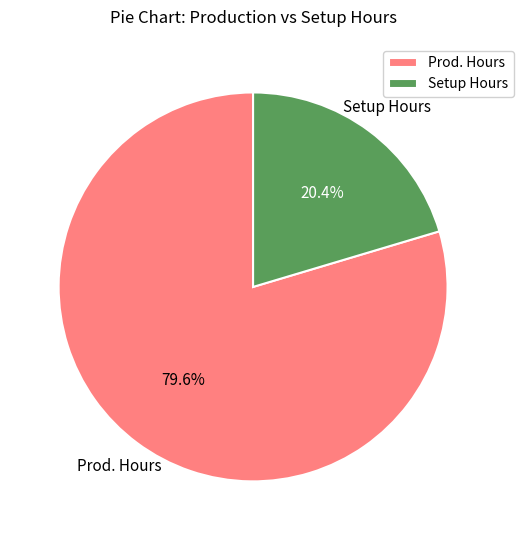

Which category has the smallest portion of the pie?

Setup Hours